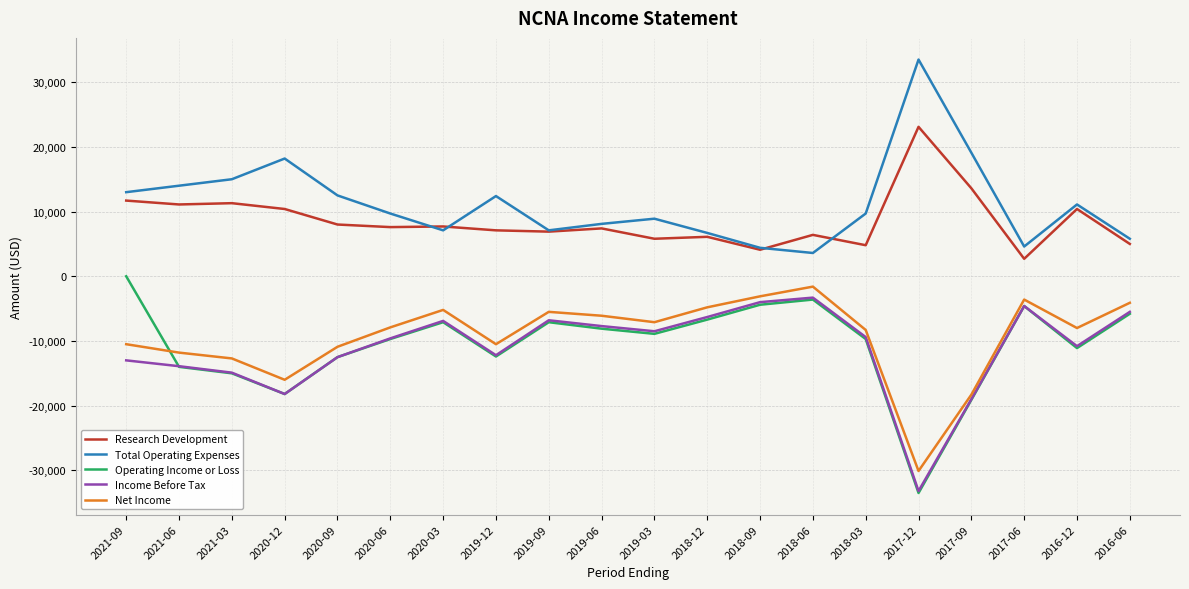

In Research Development, how many points are higher than both neighbors (excluding endpoints)?

7